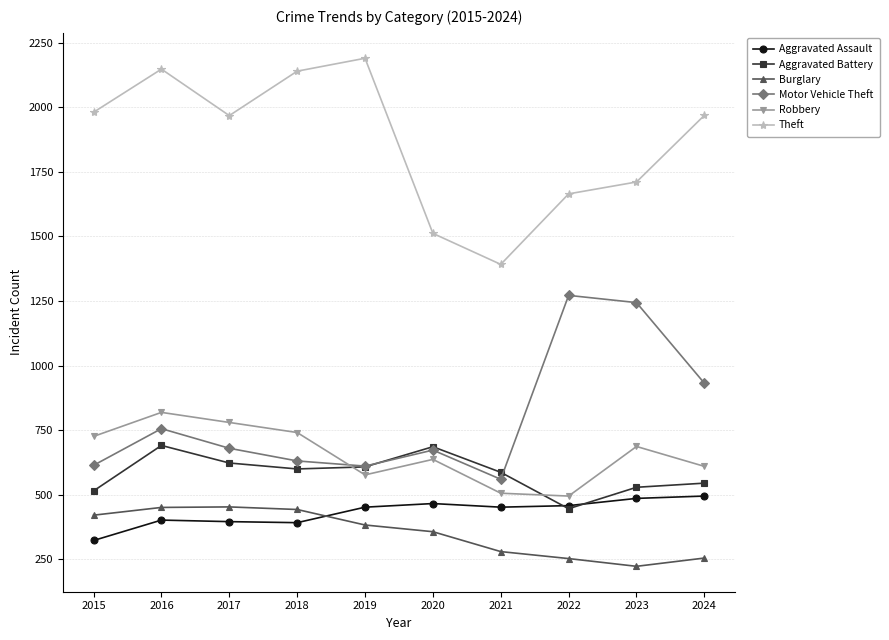

How many data points does each series have?

10